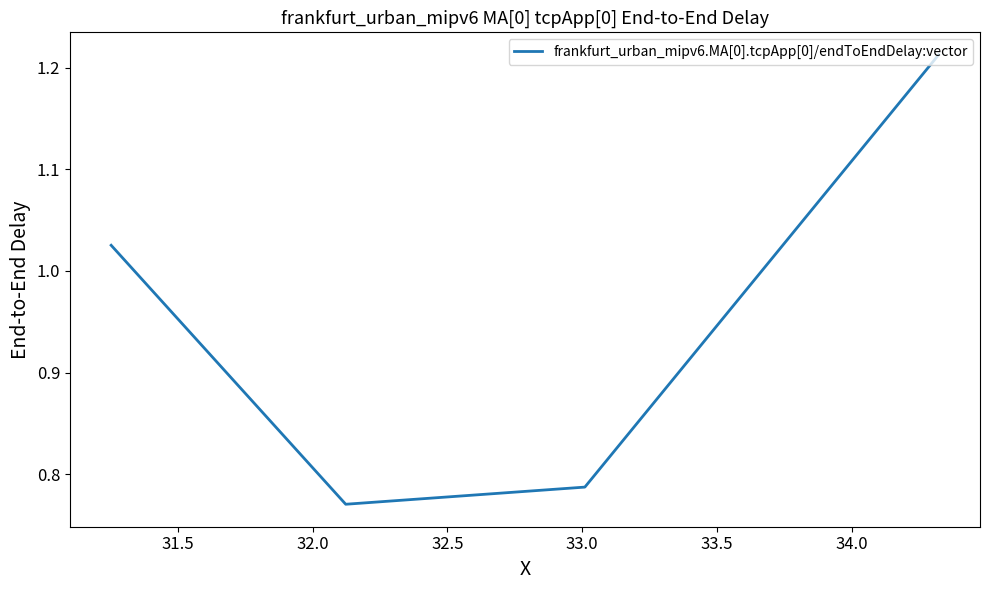

What is the difference between the maximum and minimum values?

0.4